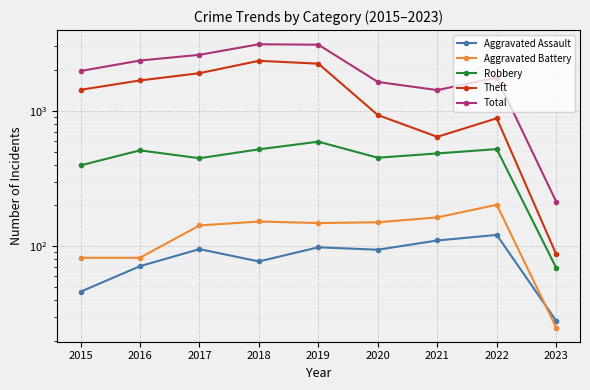

Is the value of Total at 2023 greater than the value of Aggravated Assault at 2019?

Yes